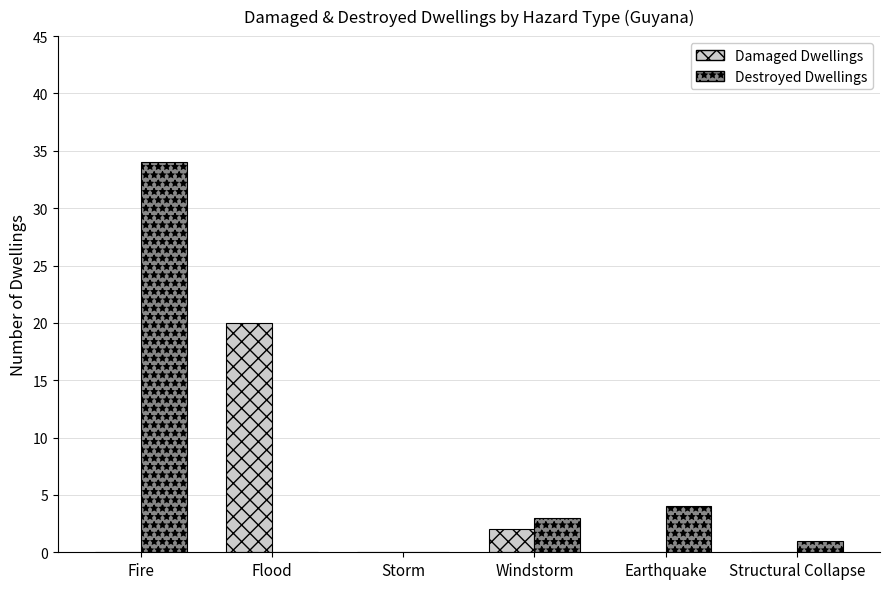

How many groups of bars are there?

6